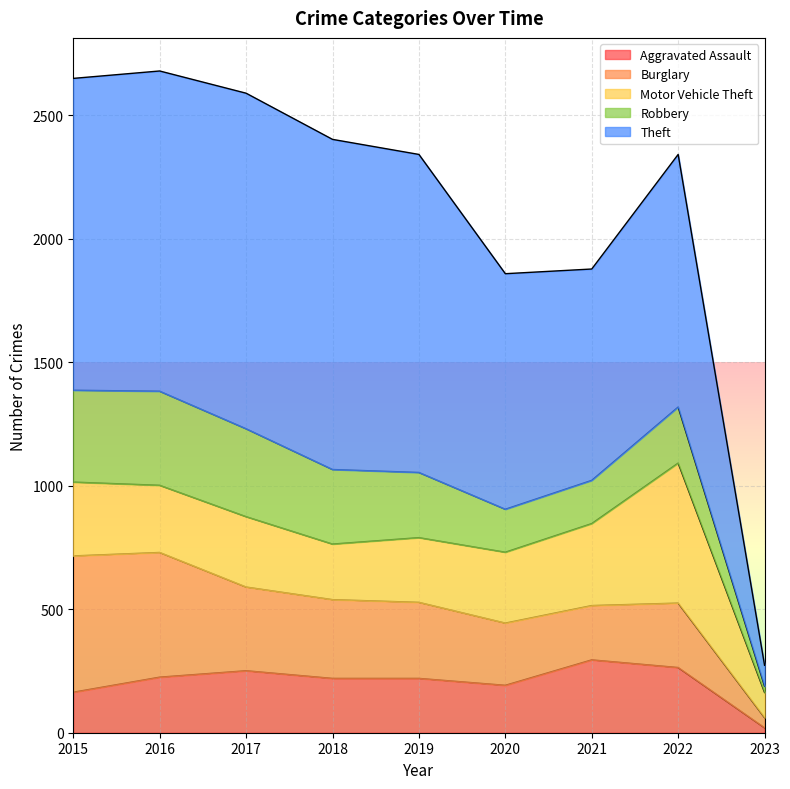

True or false: Burglary has a value of 122 at 2020.

False